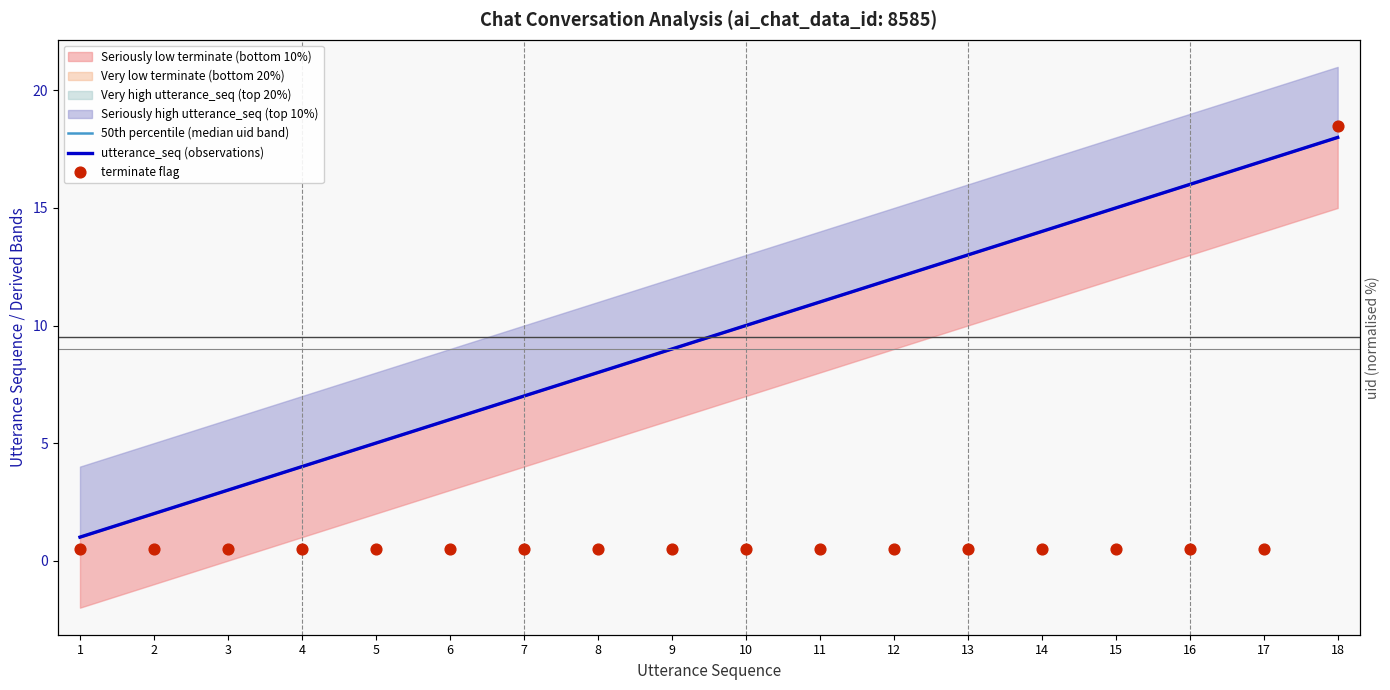

Which series has the largest Y range (max minus min)?

terminate flag